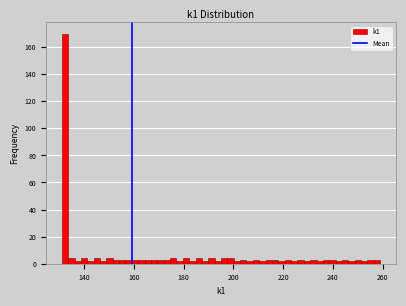

Read against the x-axis, roughly where is the centre of the tallest bar?

132